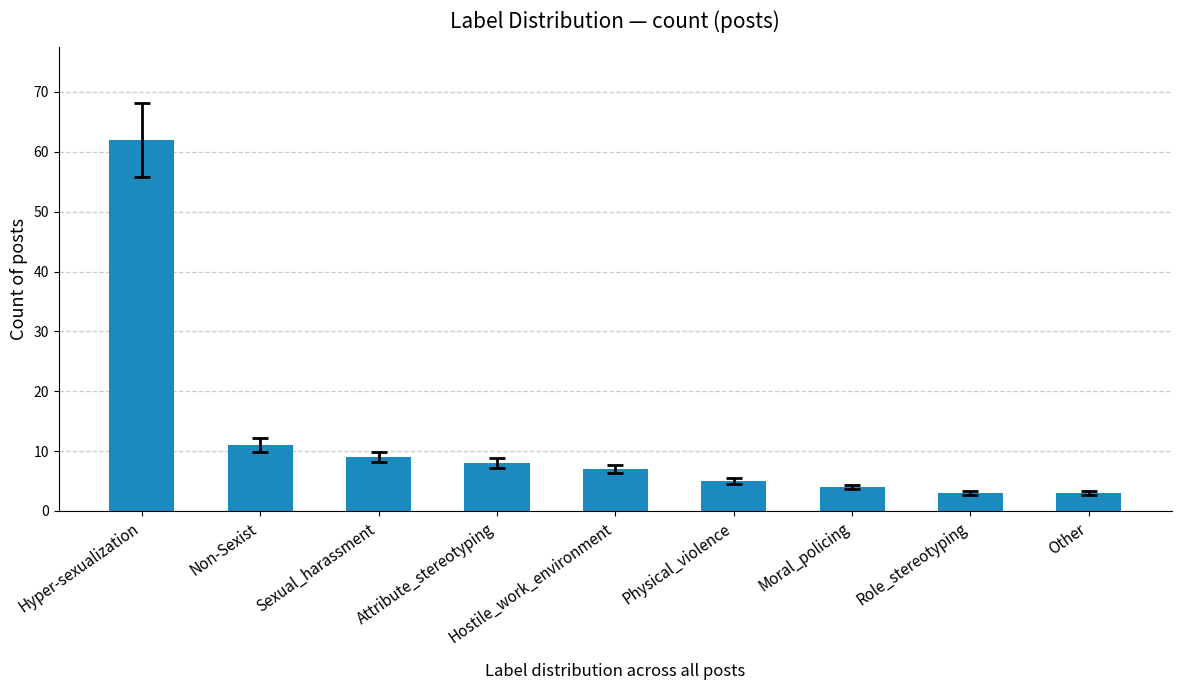

What is the difference between the values at Other and Sexual_harassment?

6